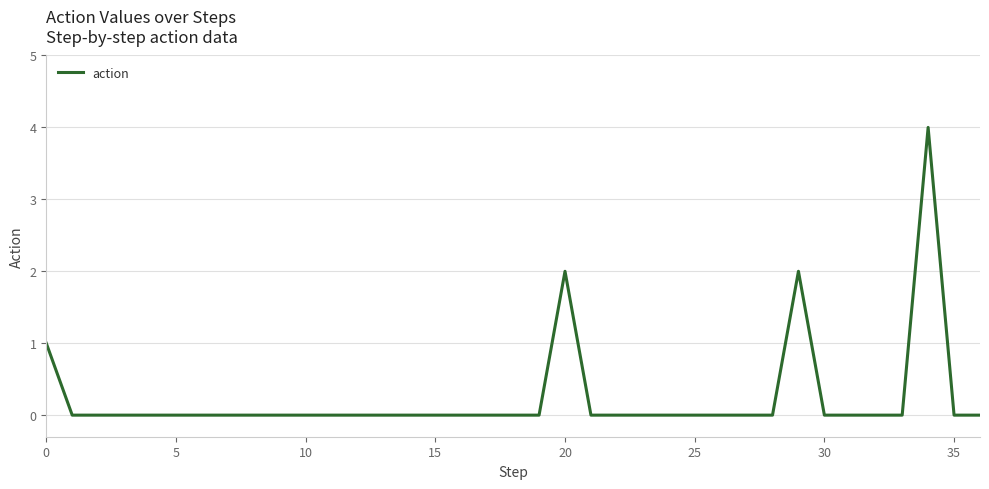

What is the sum of all values?

9